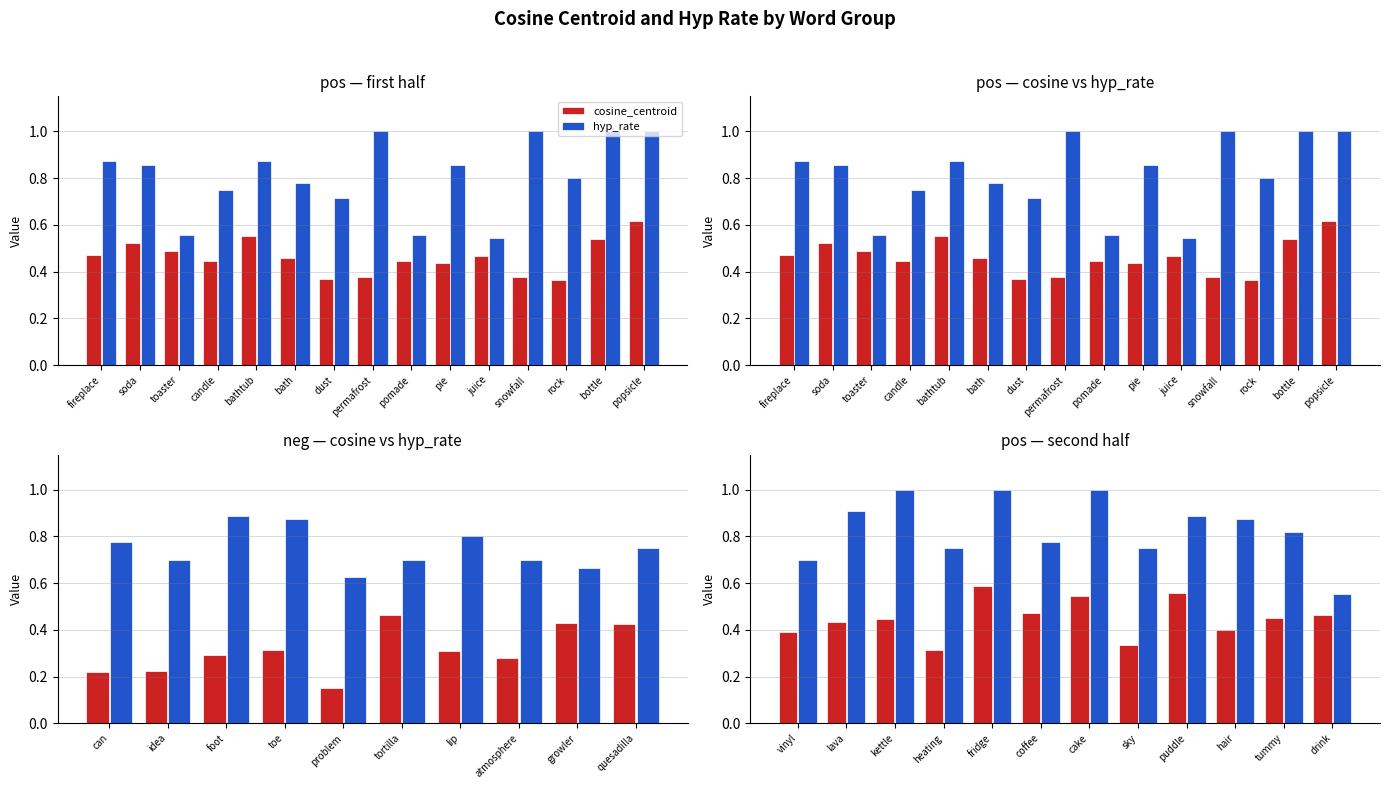

What is the average value of the hyp_rate series?

0.8